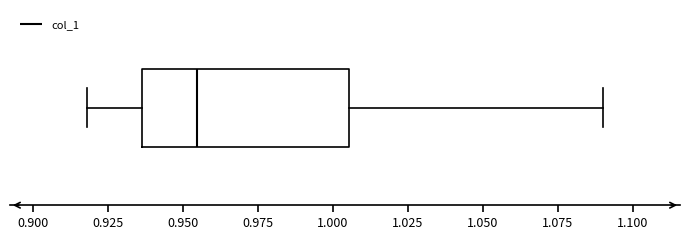

Where does the left whisker of the box end on the x-axis? The values are not printed on the chart, so give them approximately, as read against the axis.

0.920